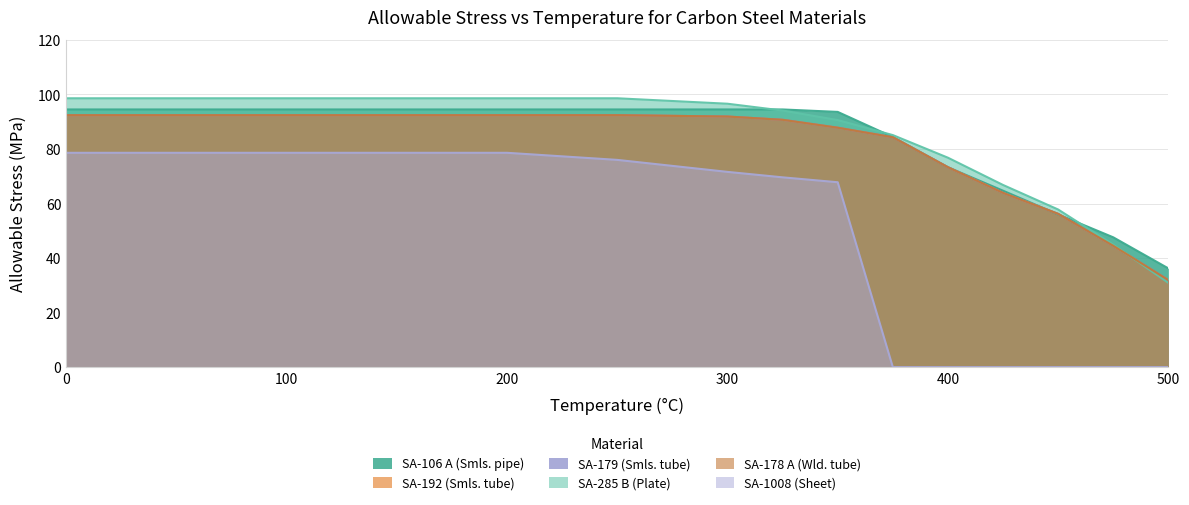

Which series has the largest total across all categories?

SA-285 B (Plate)